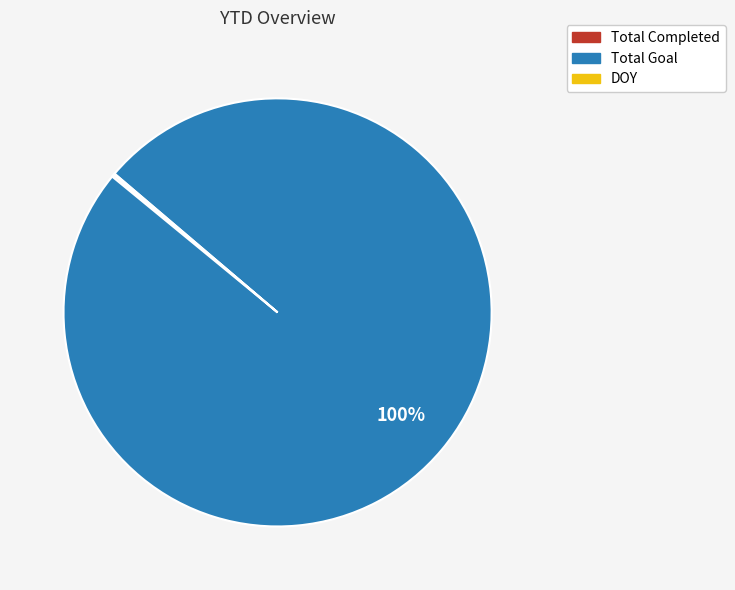

Does Total Goal account for over 50% of the chart?

Yes